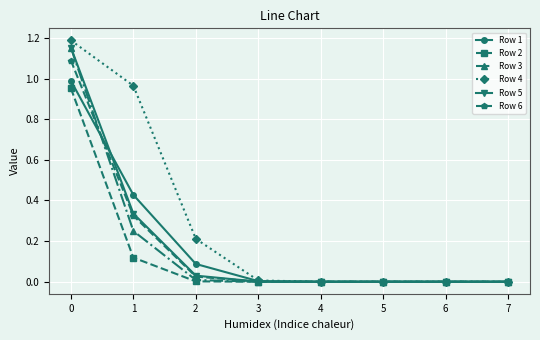

What is the total value across all series at 1?

2.4